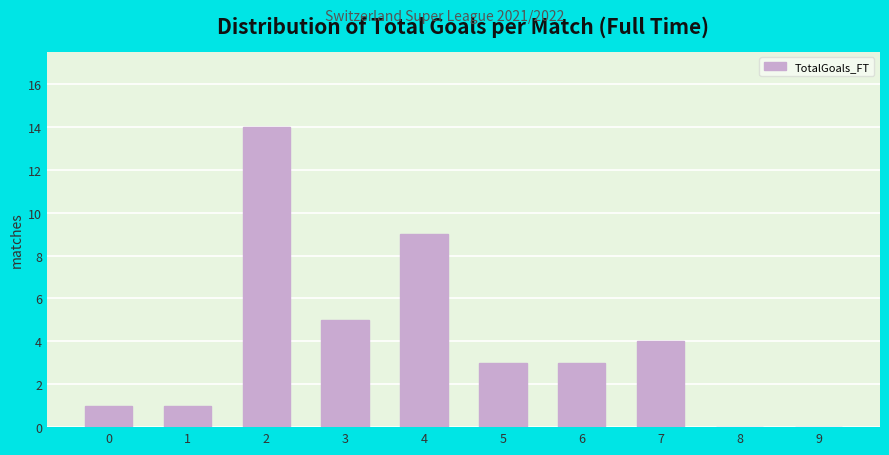

Reading right to left, transcribe all the data shown in this chart.

9=0	8=0	7=4	6=3	5=3	4=9	3=5	2=14	1=1	0=1